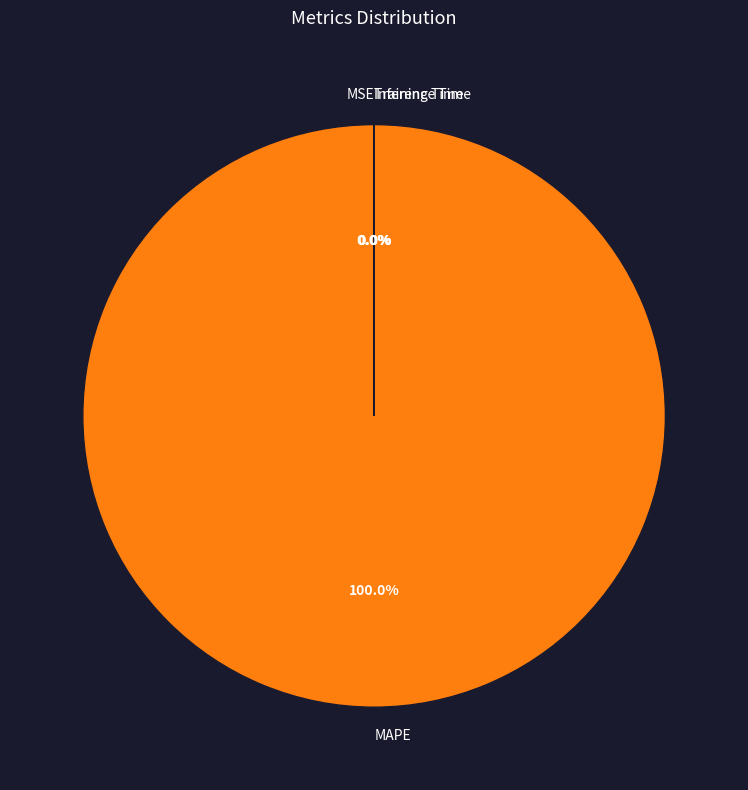

What is the majority slice?

MAPE